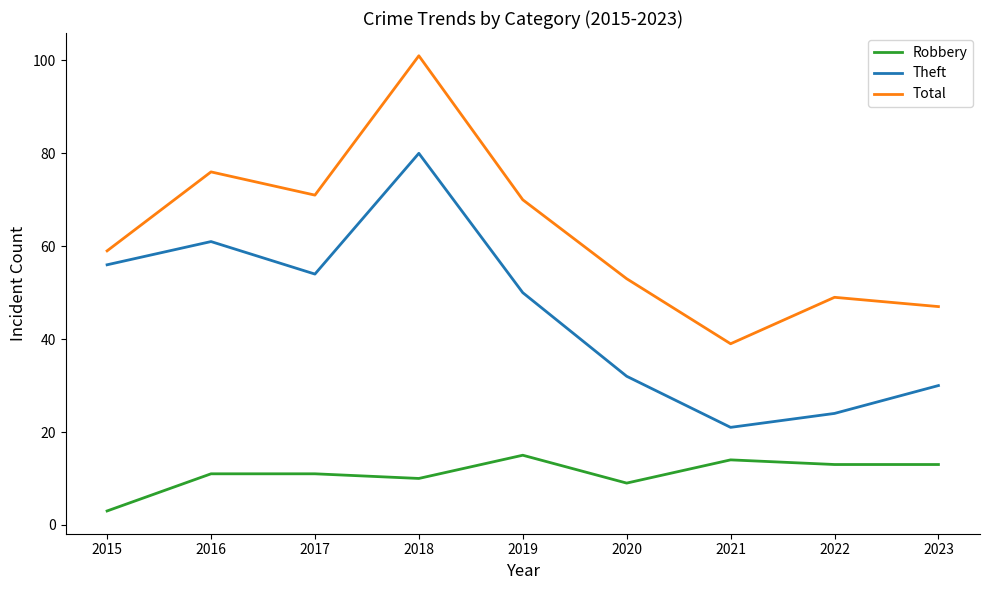

What is the difference between the Robbery values at 2021 and 2022?

1